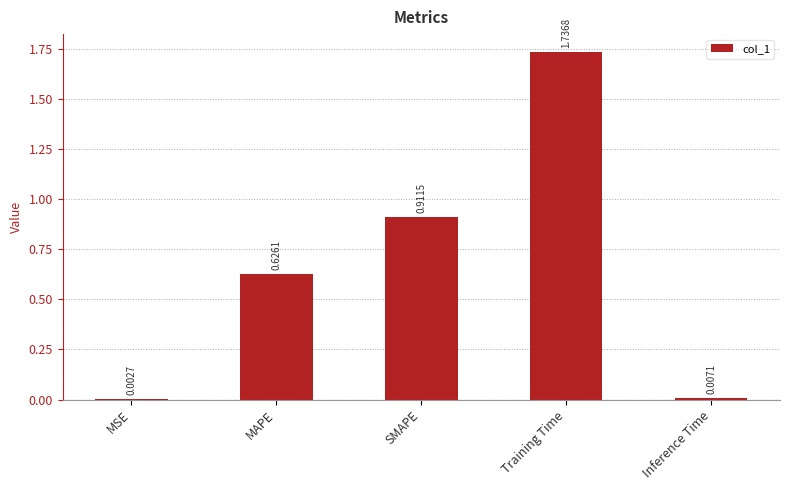

What is the change in value from Training Time to Inference Time?

-1.7